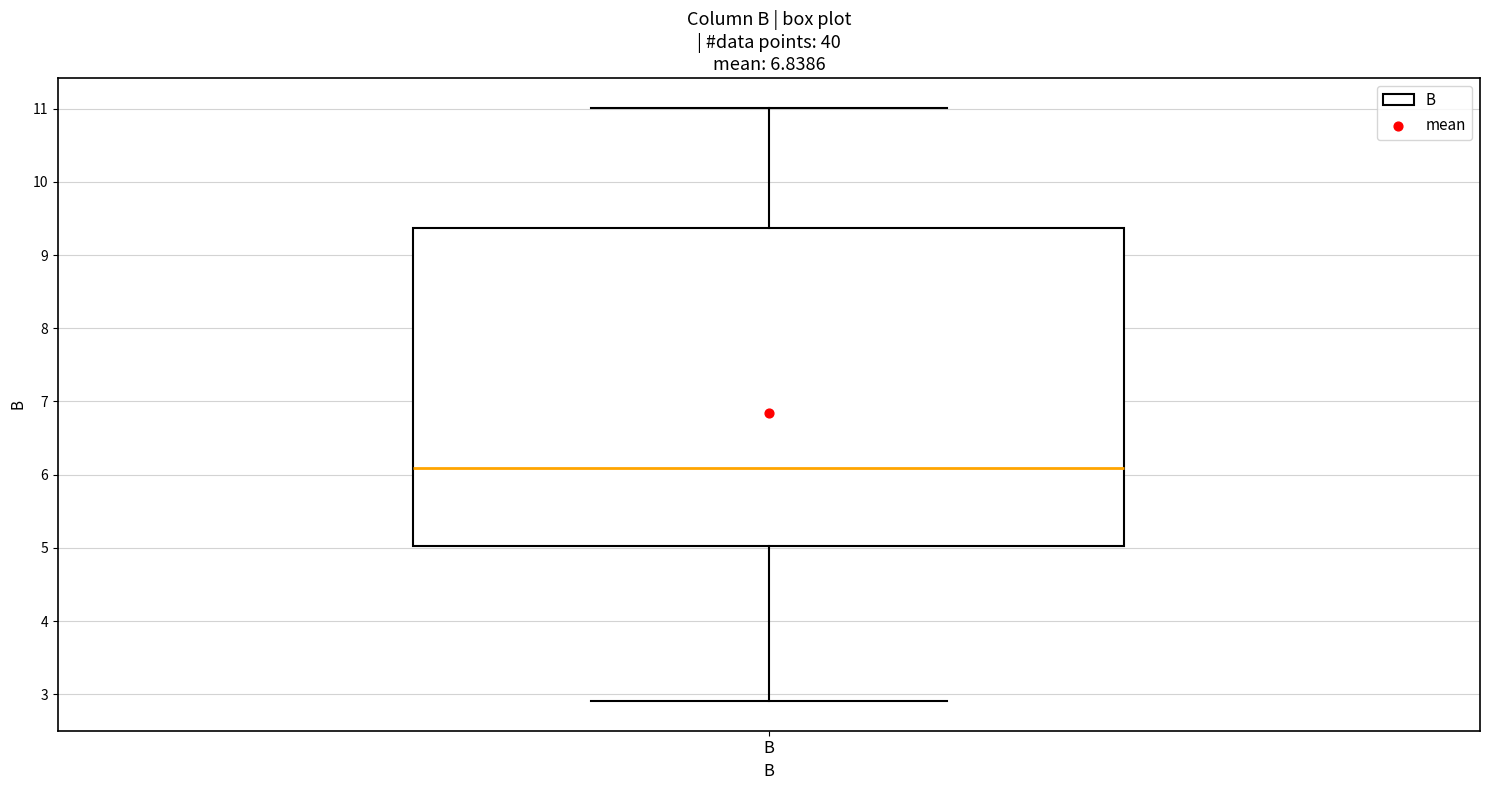

Transcribe this box plot: give where the median line is, the range the box spans, and where the two whiskers end, as read against the y-axis. The values are not printed on the chart, so give them approximately, as read against the axis.

median 6.1, box 5.0 to 9.4, whiskers 2.9 to 11.0